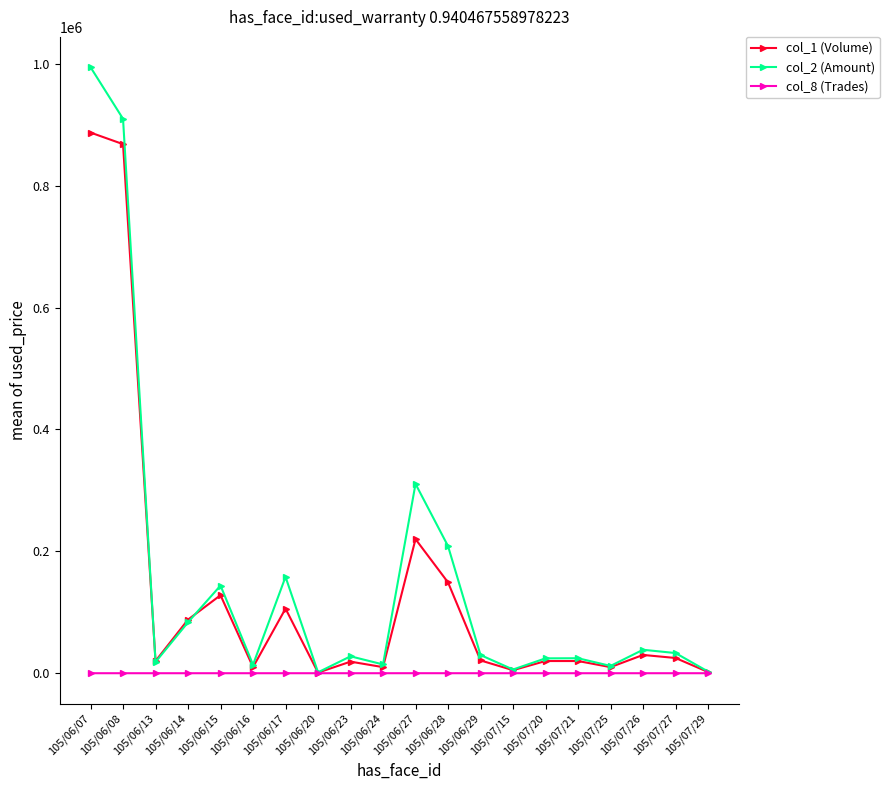

What is the total value across all series at 105/07/26?

68503